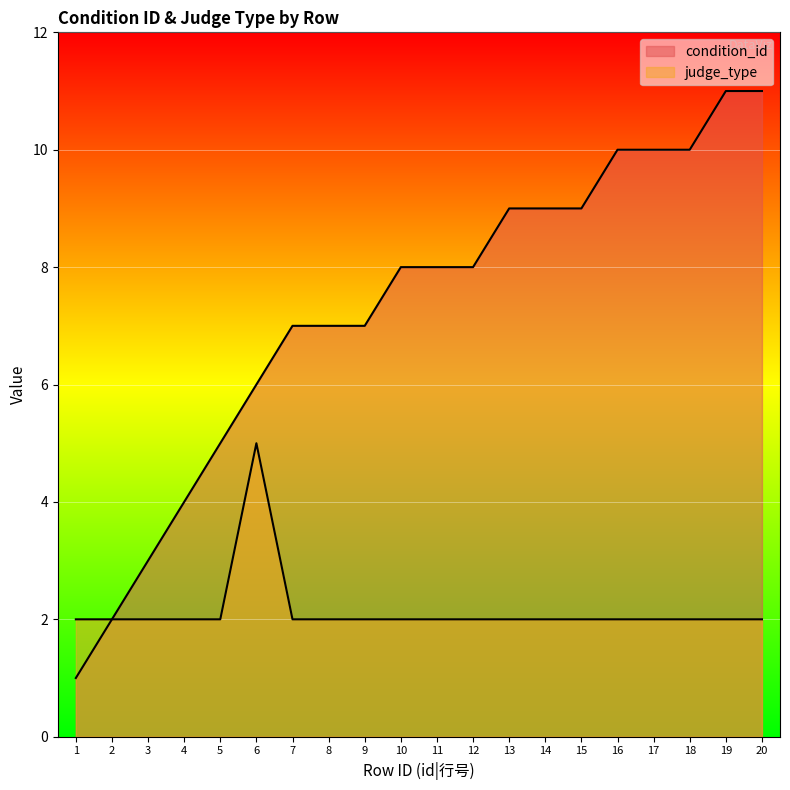

Where is the first local maximum for judge_type?

6